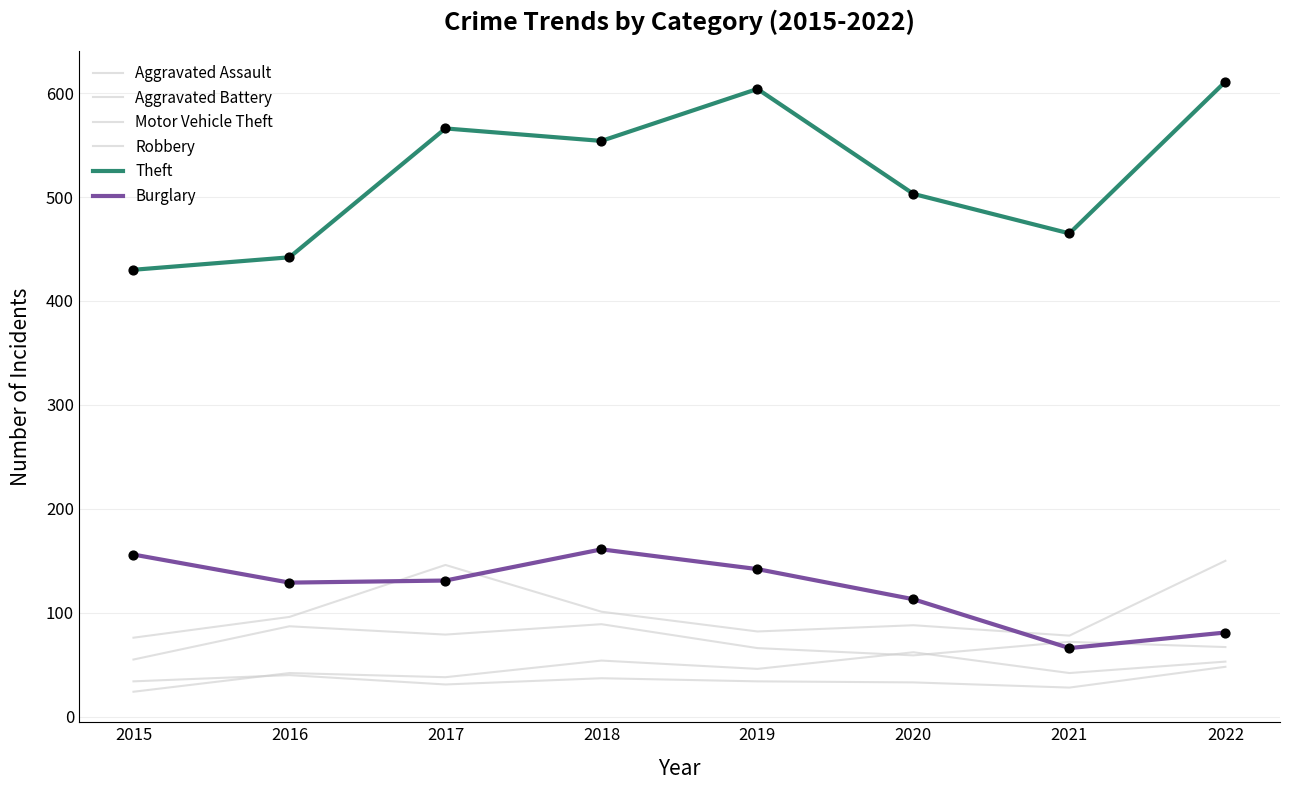

Does the chart have visible grid lines?

Yes